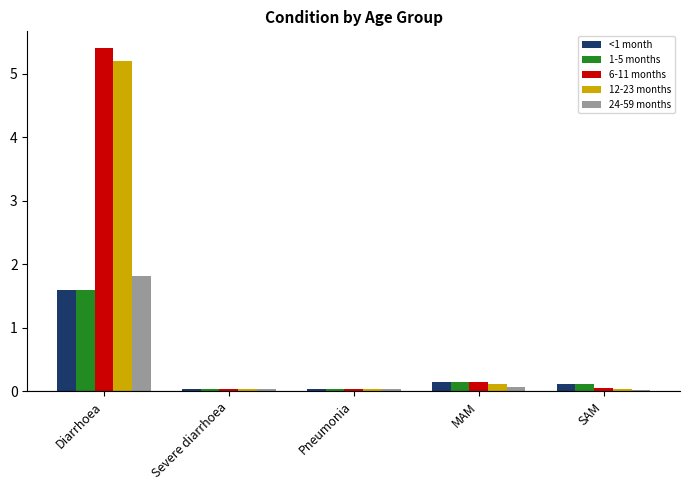

What is the label of the 4th bar from the left?

MAM